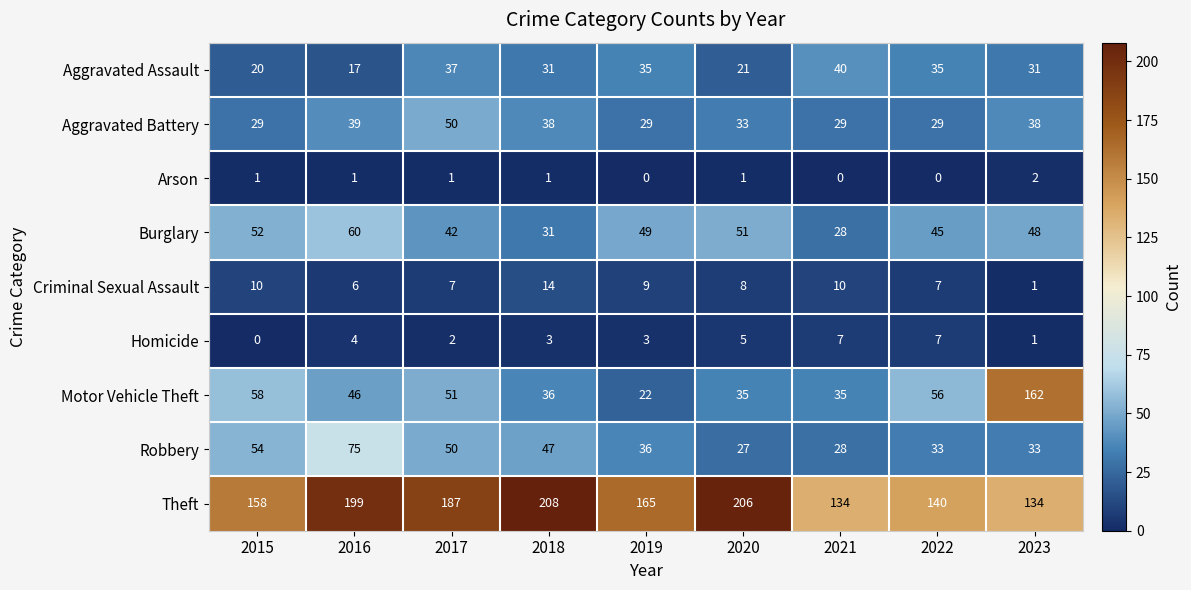

Between 2015 and 2020, which series saw the biggest shift?

Theft